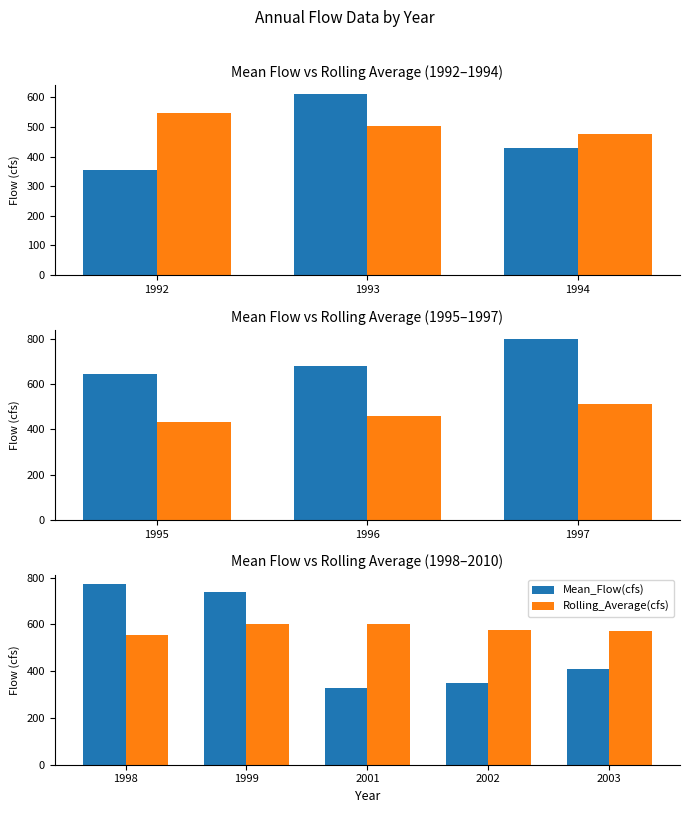

What position from the right is 4?

1